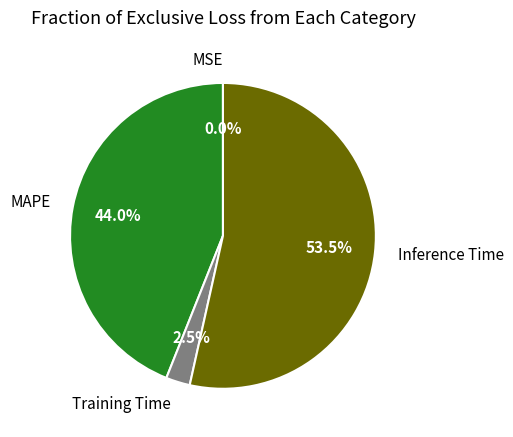

Is Inference Time the majority of the pie?

Yes